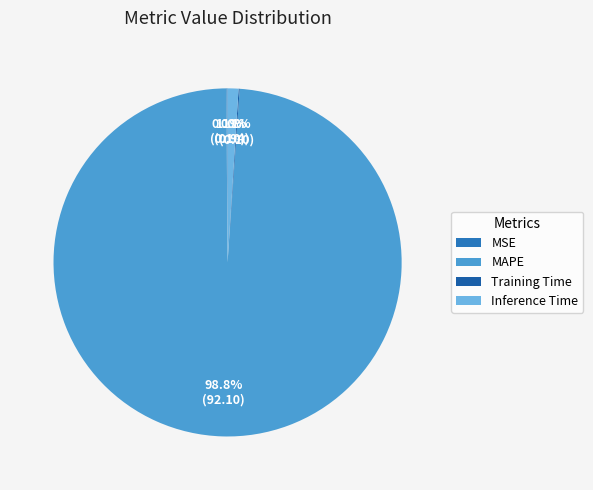

What is the majority slice?

MAPE